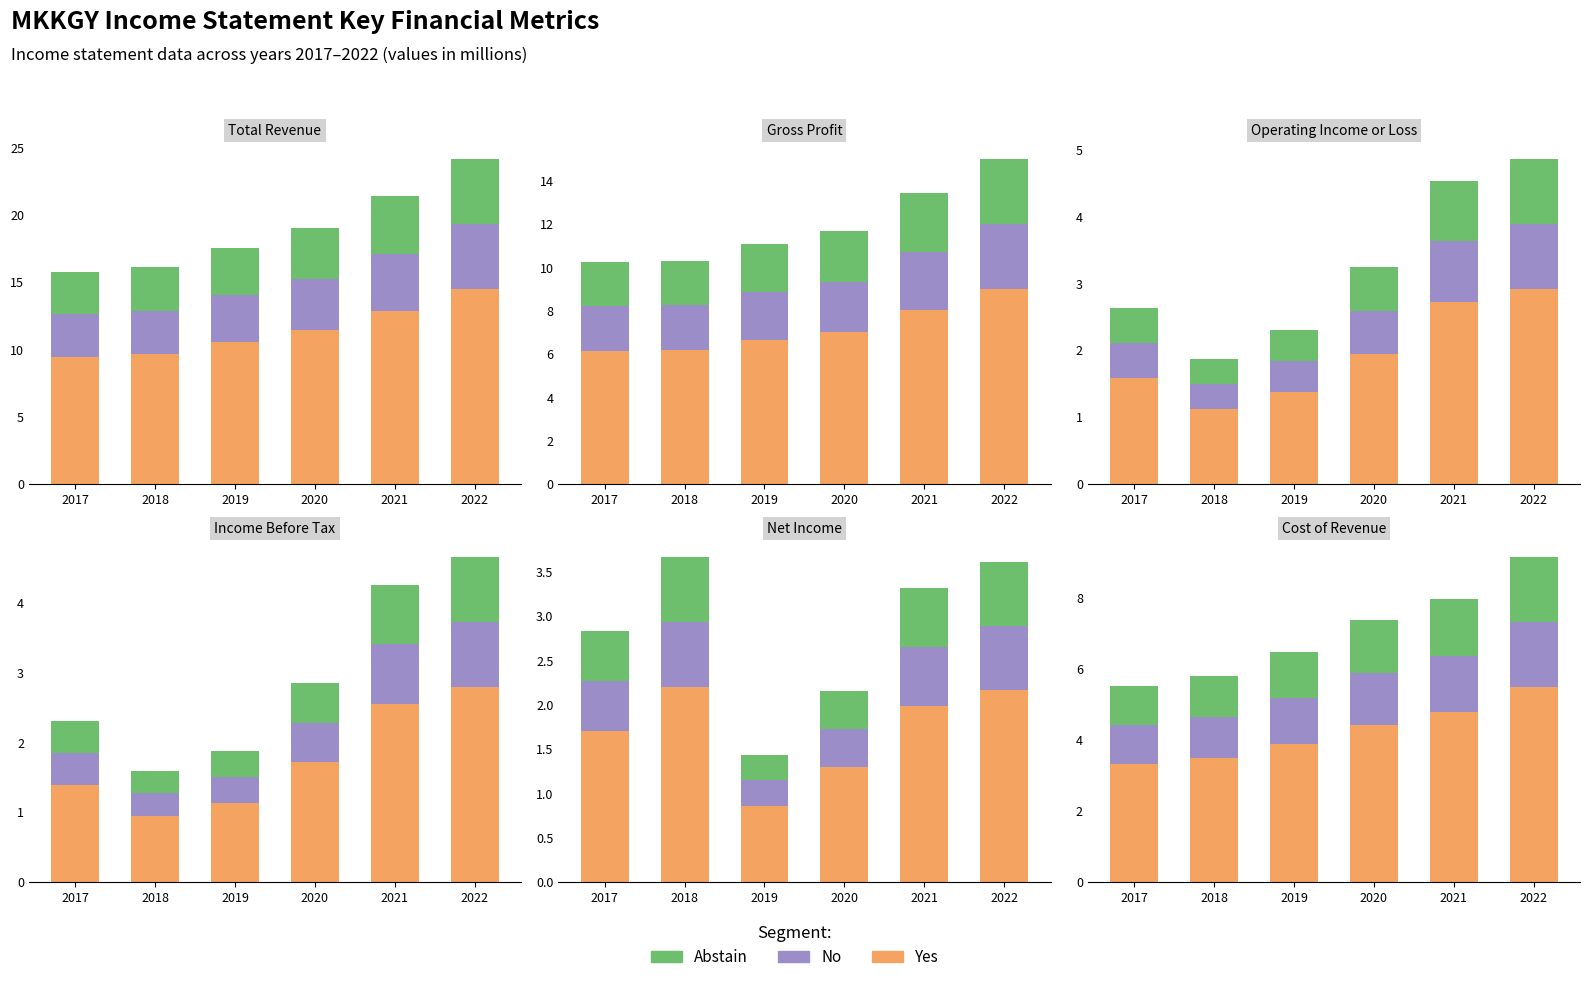

What are all the series names shown in the legend?

Yes, No, Abstain